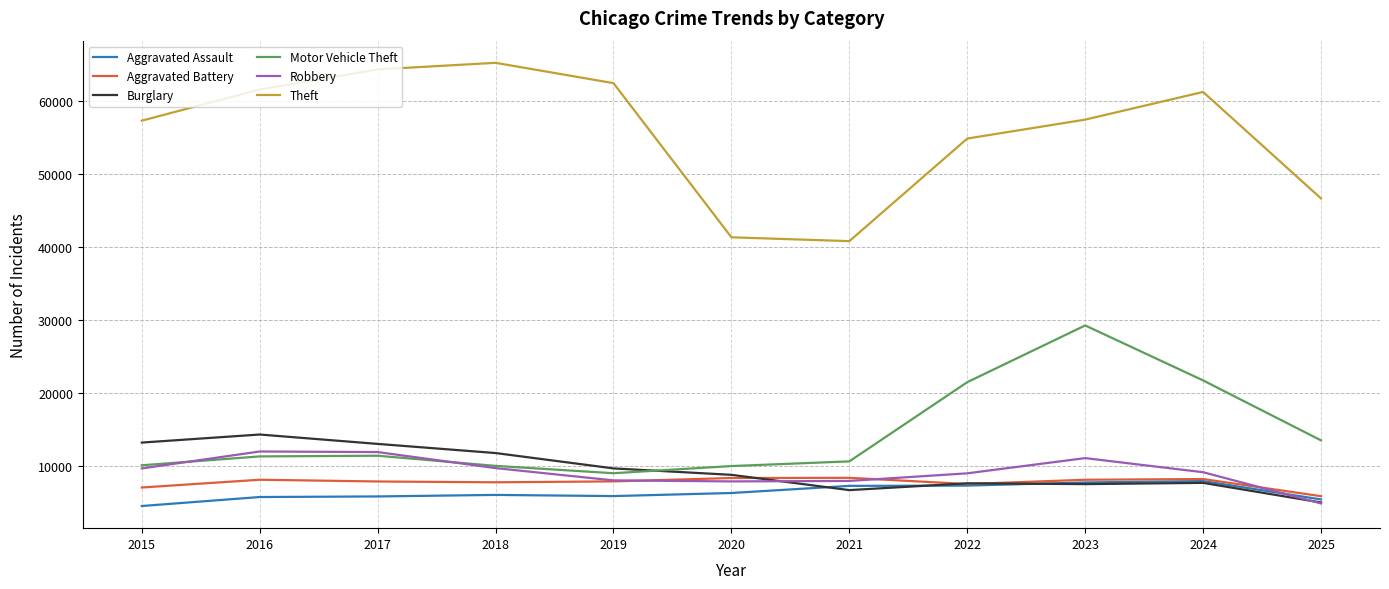

True or false: Burglary and Theft cross at least once.

False